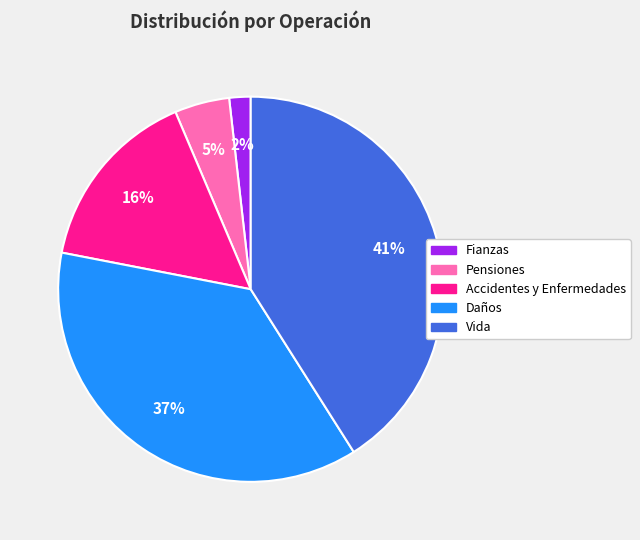

Count the number of slices in the pie.

5